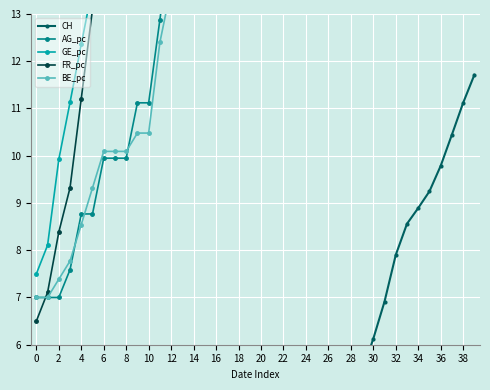

How many lines are shown in the chart?

5